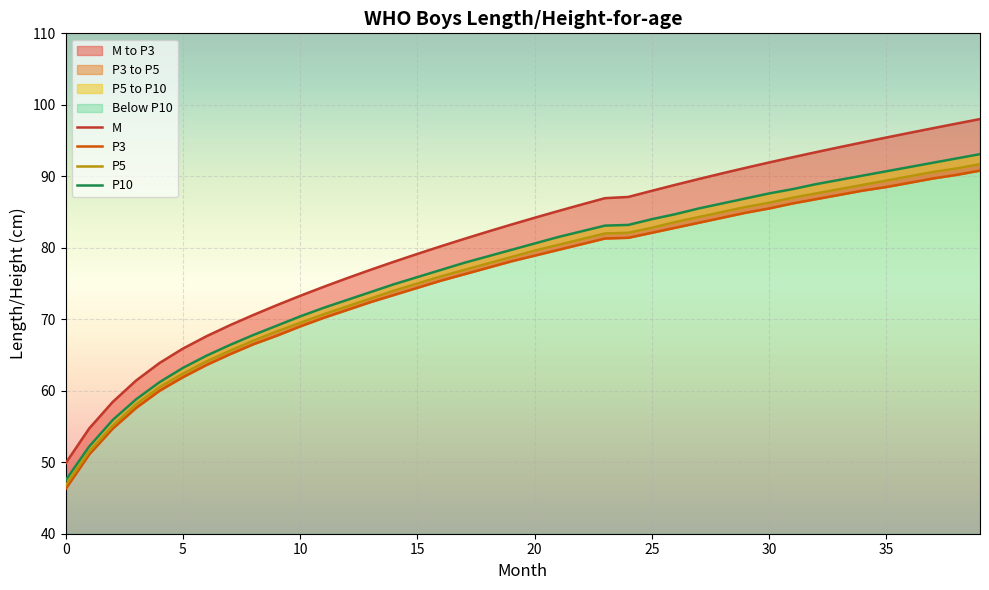

Count the number of categories in the chart.

40